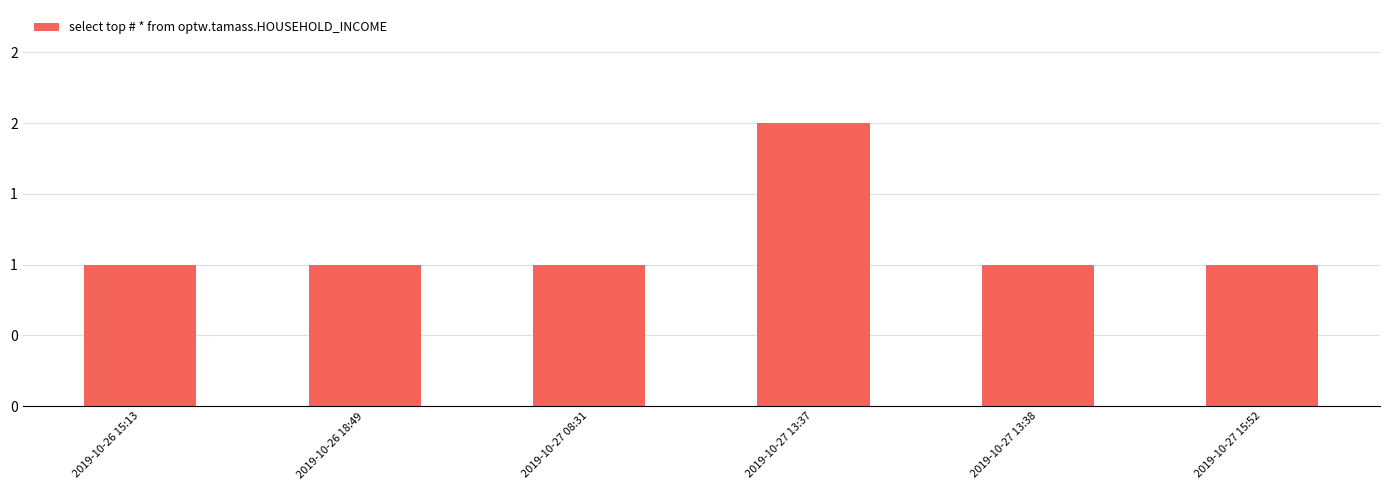

What is the average value?

1